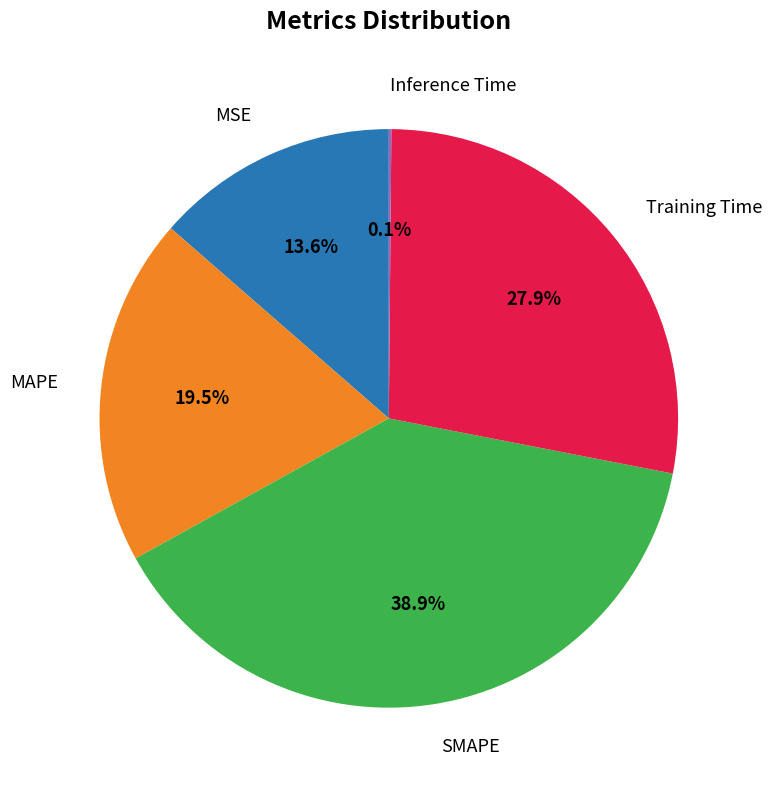

Is there any slice that represents more than half of the pie?

No